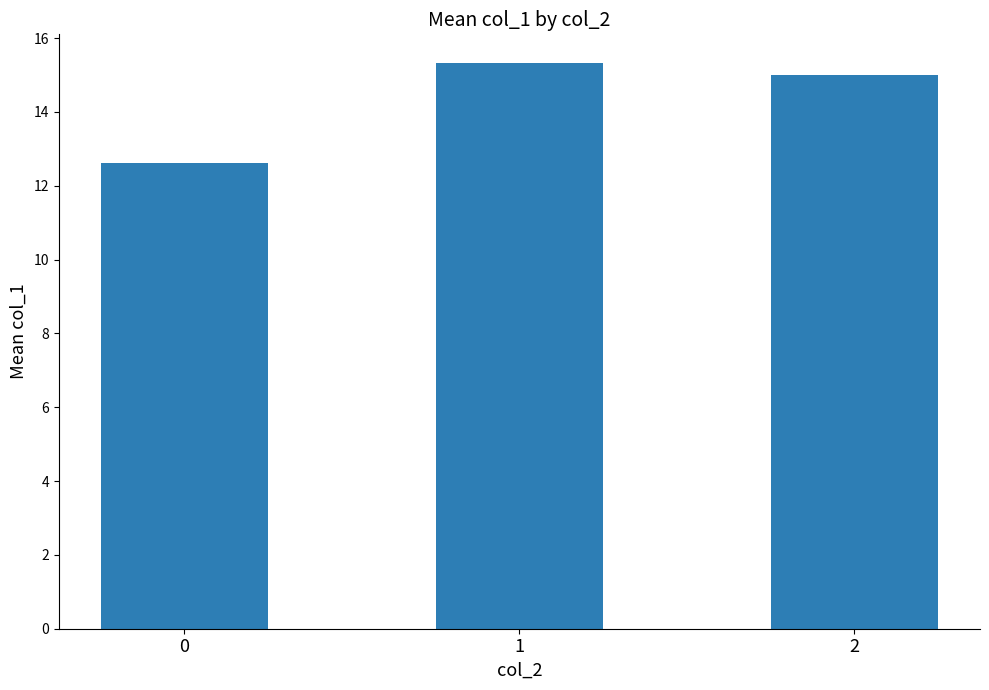

Rank the categories by value from highest to lowest.

1, 2, 0